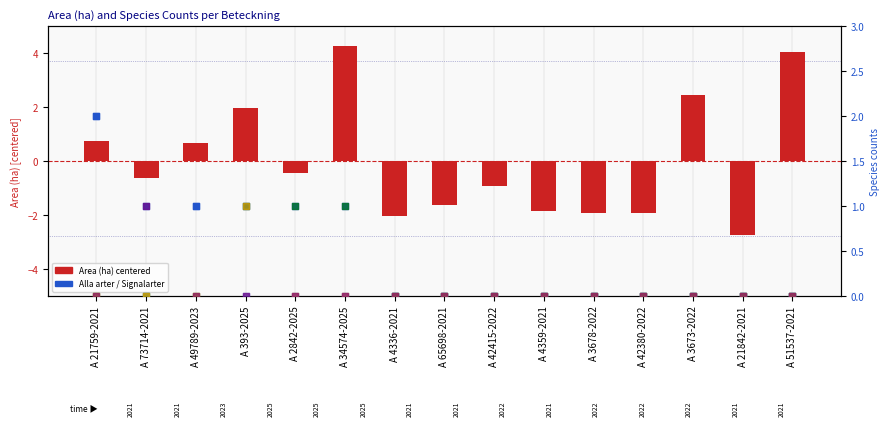

Is the value of Fridlysta at A 2842-2025 greater than the value of Signalarter at A 21759-2021?

No